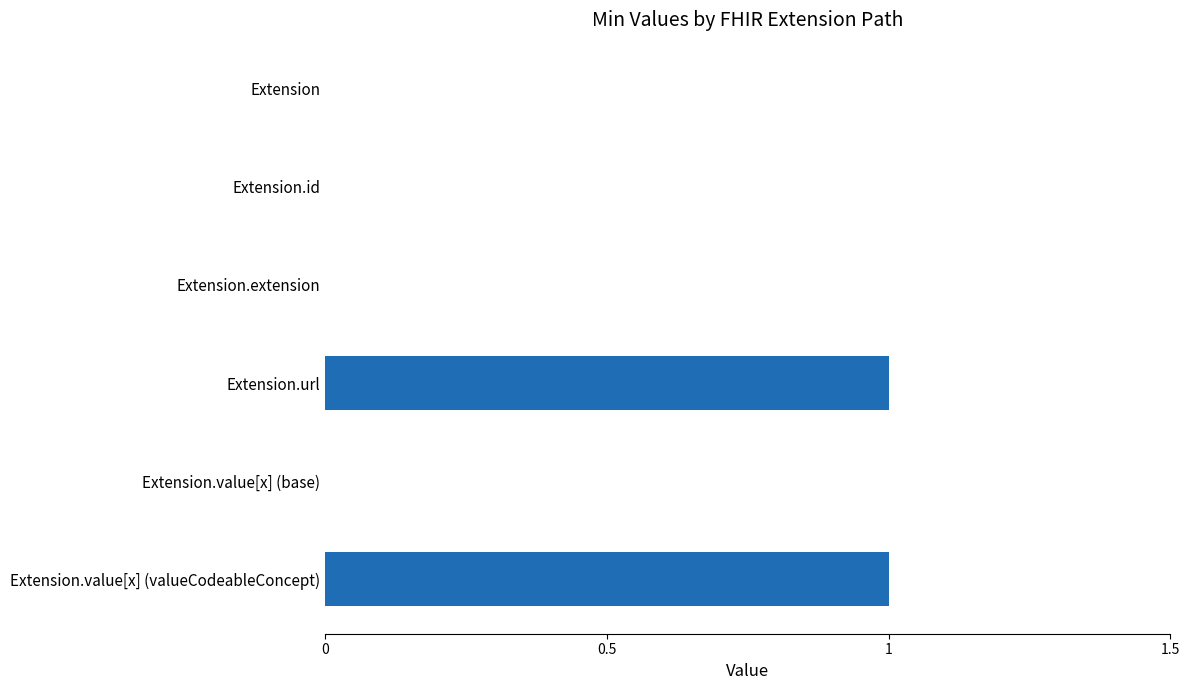

Reading top to bottom, transcribe all the data shown in this chart.

Extension=0	Extension.id=0	Extension.extension=0	Extension.url=1	Extension.value[x] (base)=0	Extension.value[x] (valueCodeableConcept)=1